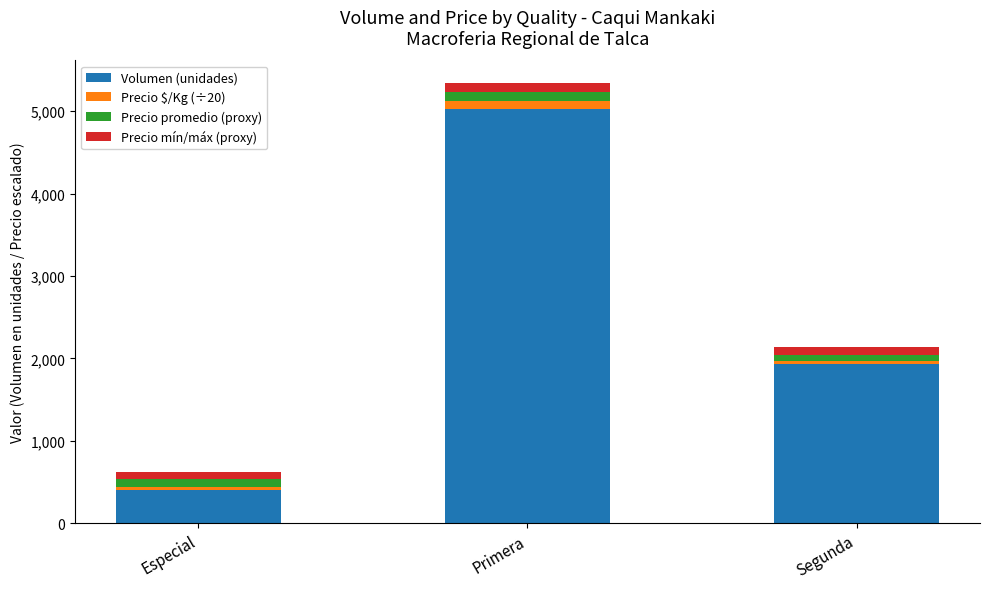

Where is Volumen (unidades) nearest to the value 2715?

Segunda